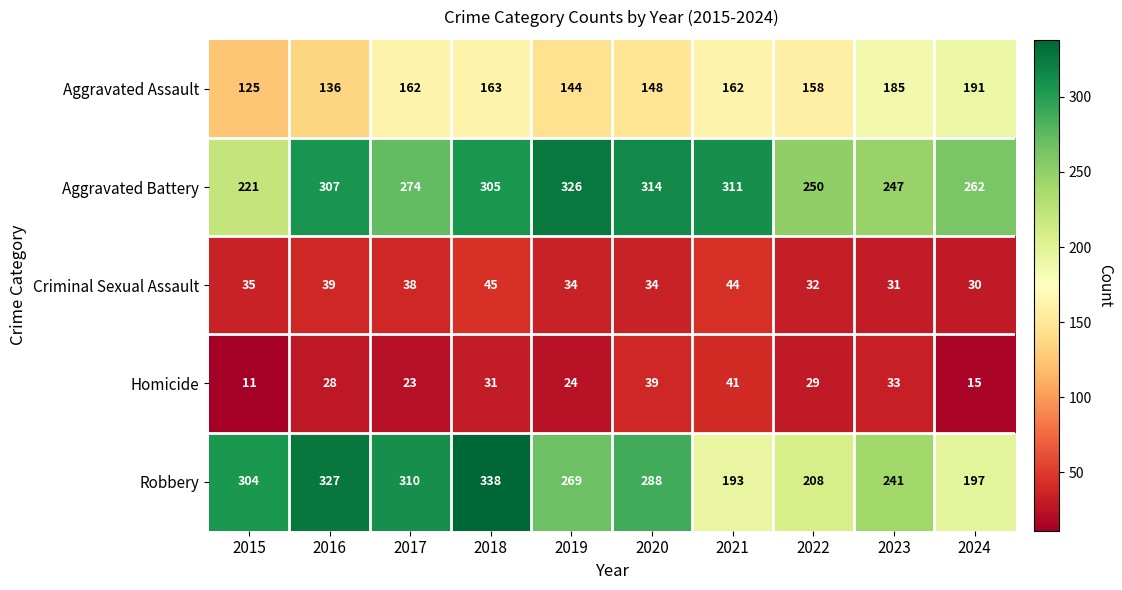

Is it true that Criminal Sexual Assault equals 44 at 2021?

True